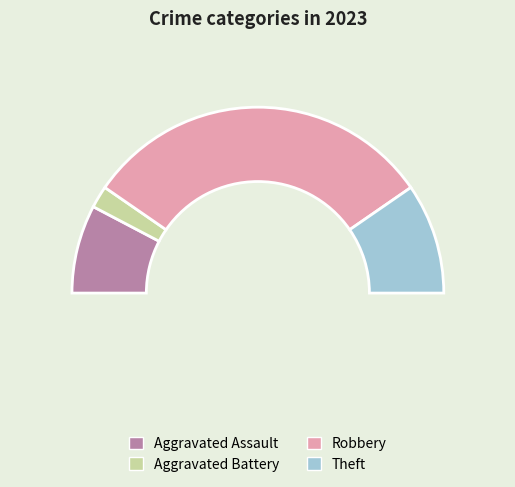

To the nearest percent, what is the combined percentage of Aggravated Assault and Theft?

35%